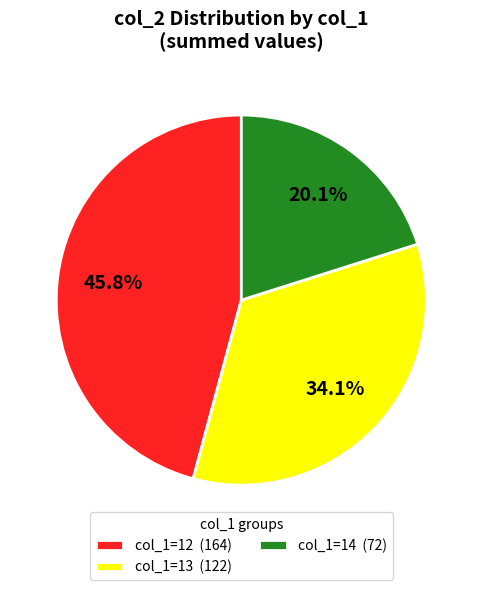

What portion of the pie excludes col_1=14 (72)?

79.9%